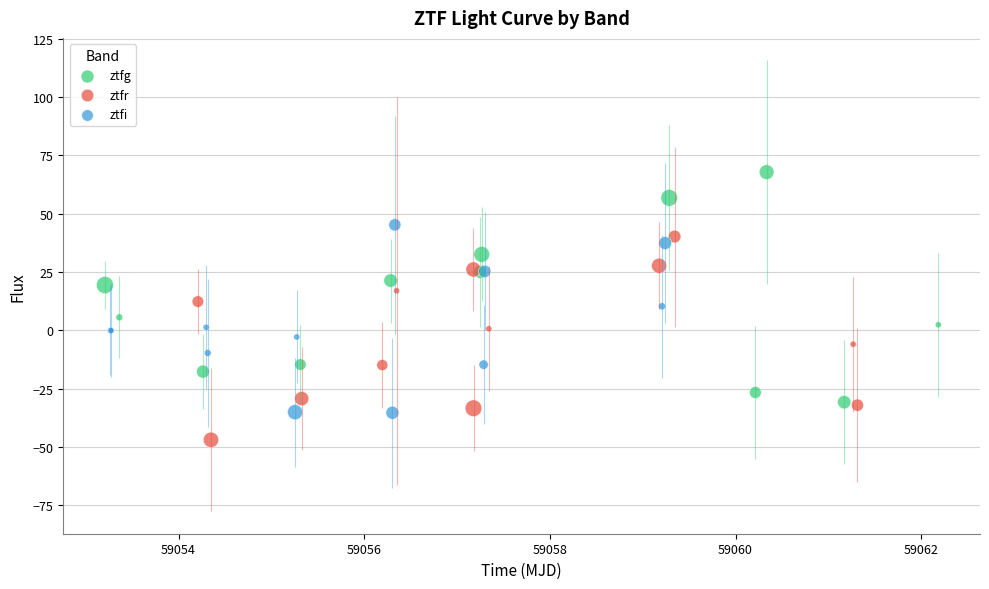

Which series reaches the minimum Y coordinate?

ztfr